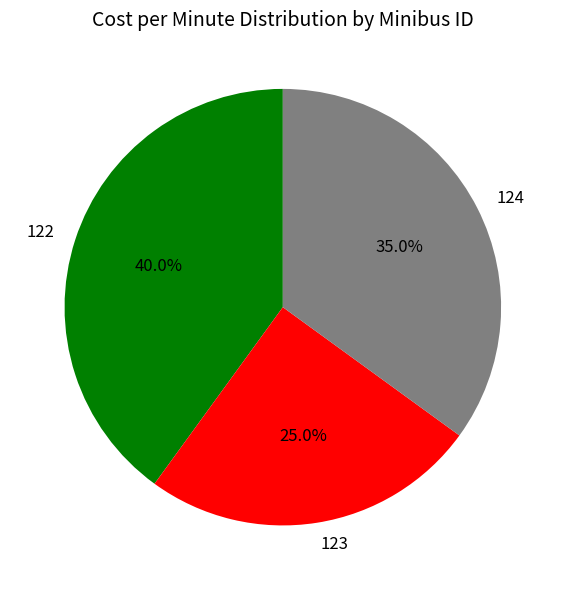

Is it true that 124 is 50% of the pie?

False